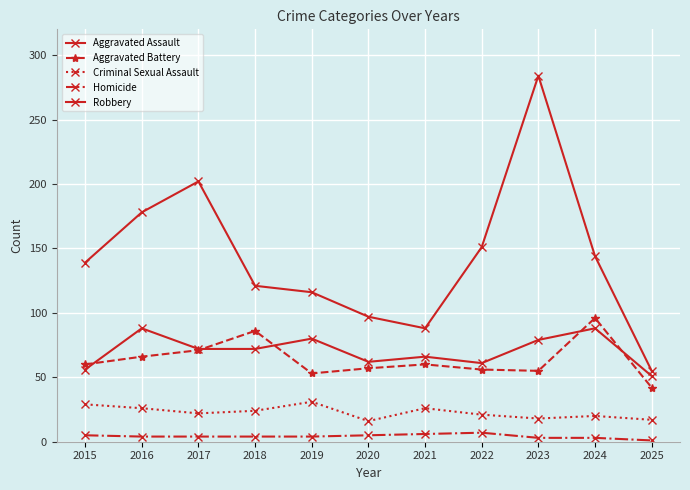

Reading left to right, list all the values displayed in this chart.

Aggravated Assault: 2015=56	2016=88	2017=72	2018=72	2019=80	2020=62	2021=66	2022=61	2023=79	2024=88	2025=51
Aggravated Battery: 2015=60	2016=66	2017=71	2018=86	2019=53	2020=57	2021=60	2022=56	2023=55	2024=96	2025=42
Criminal Sexual Assault: 2015=29	2016=26	2017=22	2018=24	2019=31	2020=16	2021=26	2022=21	2023=18	2024=20	2025=17
Homicide: 2015=5	2016=4	2017=4	2018=4	2019=4	2020=5	2021=6	2022=7	2023=3	2024=3	2025=1
Robbery: 2015=139	2016=178	2017=202	2018=121	2019=116	2020=97	2021=88	2022=151	2023=284	2024=144	2025=55